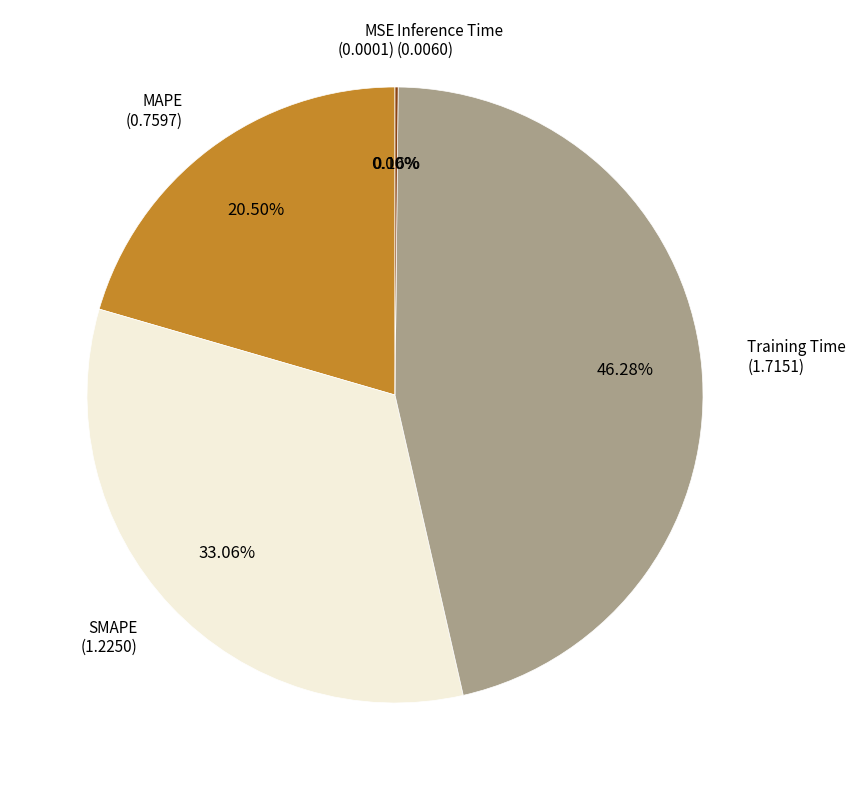

Do Training Time and MAPE together represent more than half of the pie?

Yes